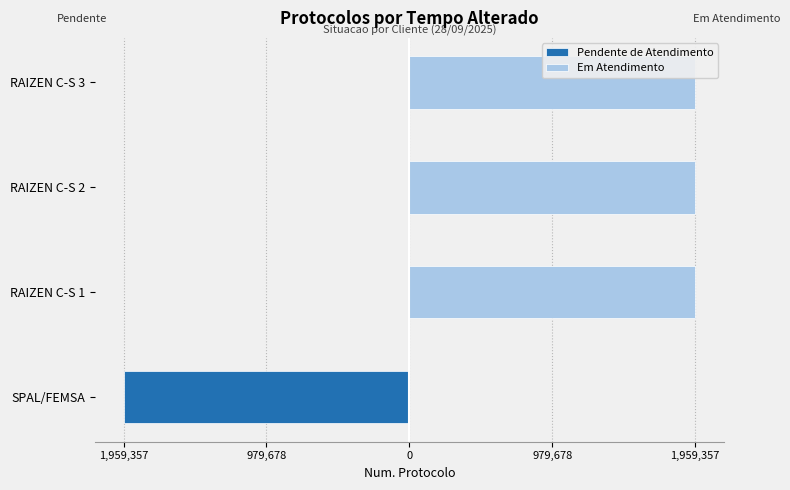

Does the chart contain stacked bars?

No